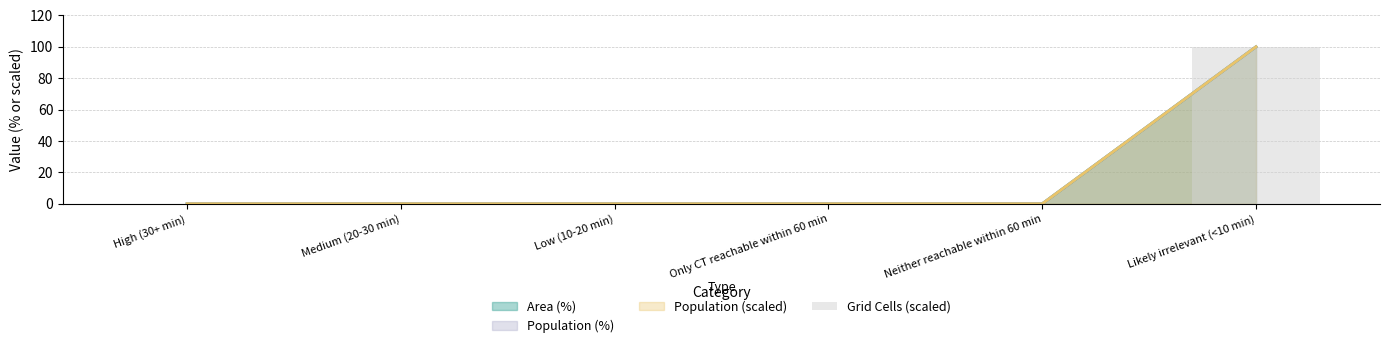

Which label corresponds to the smallest value in the chart?

High (30+ min)